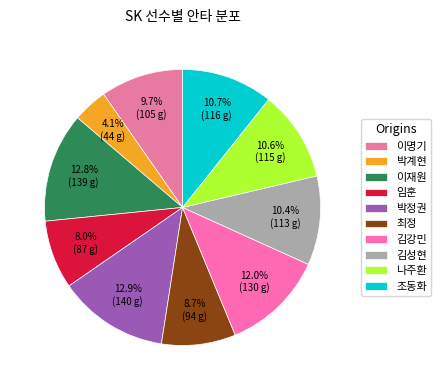

To the nearest percent, what is the difference between the largest and smallest slice percentages?

9%